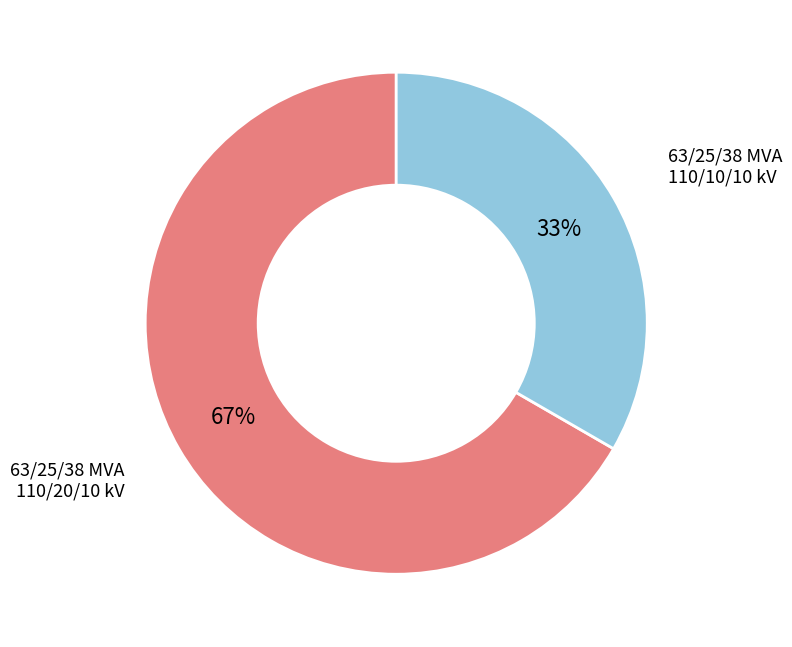

Does any single category account for the majority?

Yes